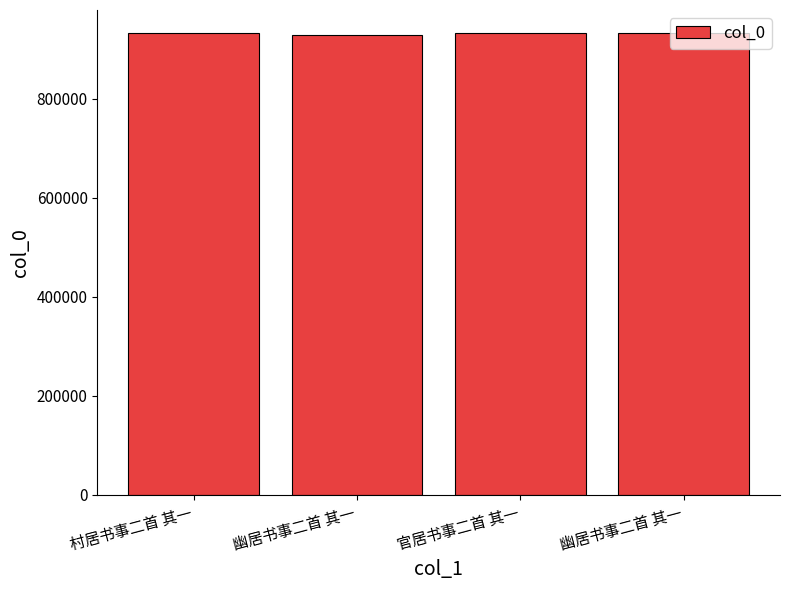

Which label corresponds to the smallest value in the chart?

幽居书事二首 其一